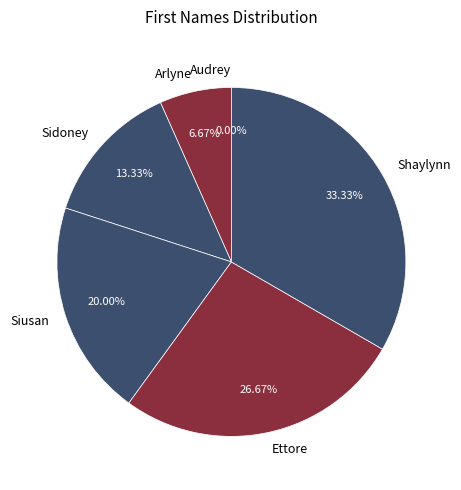

To the nearest percent, what is the difference between the Sidoney and Siusan slice percentages?

7%